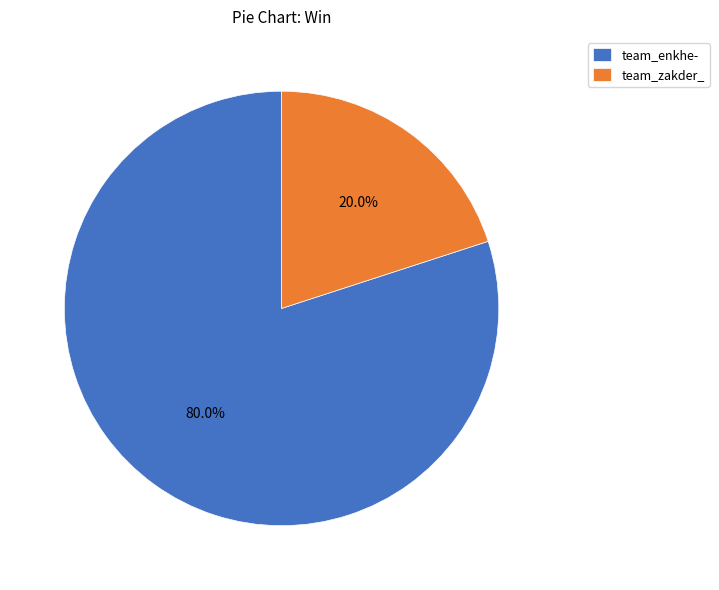

Is it true that team_enkhe- is 89% of the pie?

False